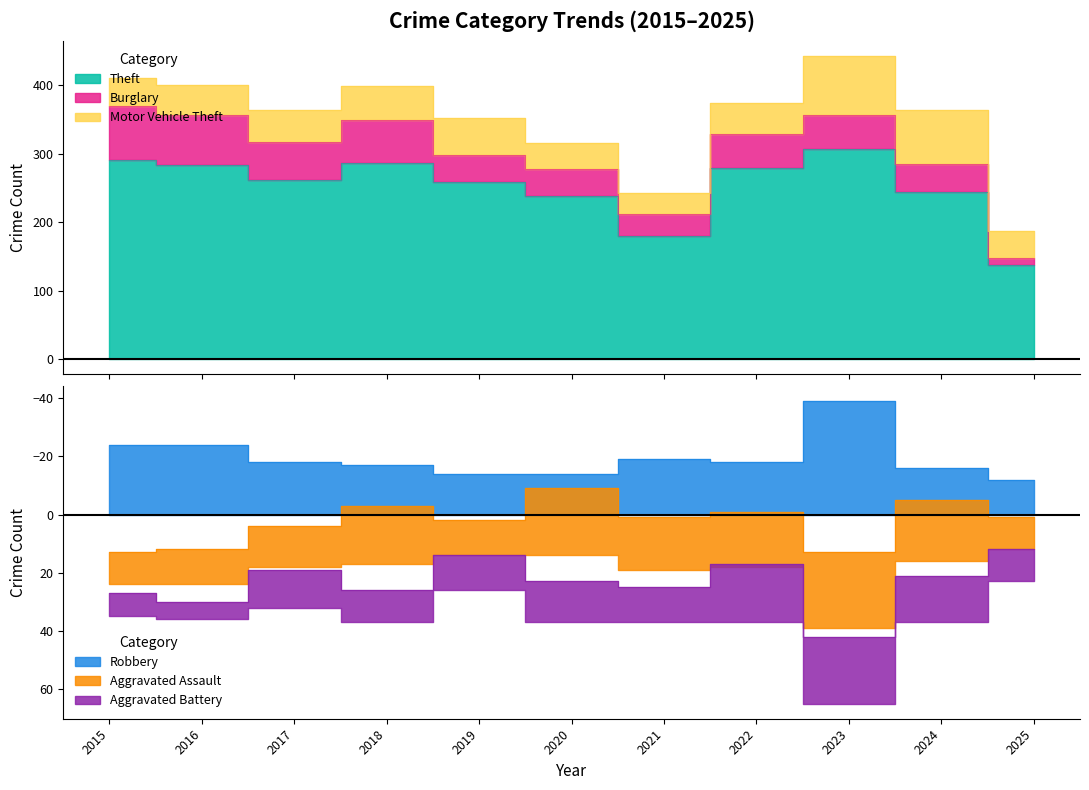

What is the minimum value shown in the chart?

6